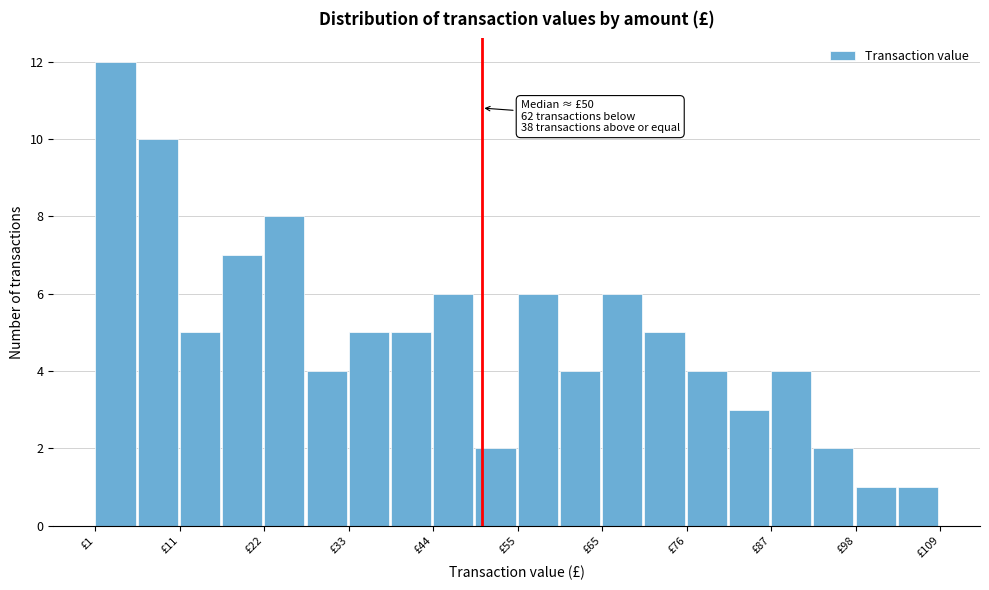

Around what value on the x-axis is the tallest bar? Give the approximate position of its centre, as read against the axis.

4